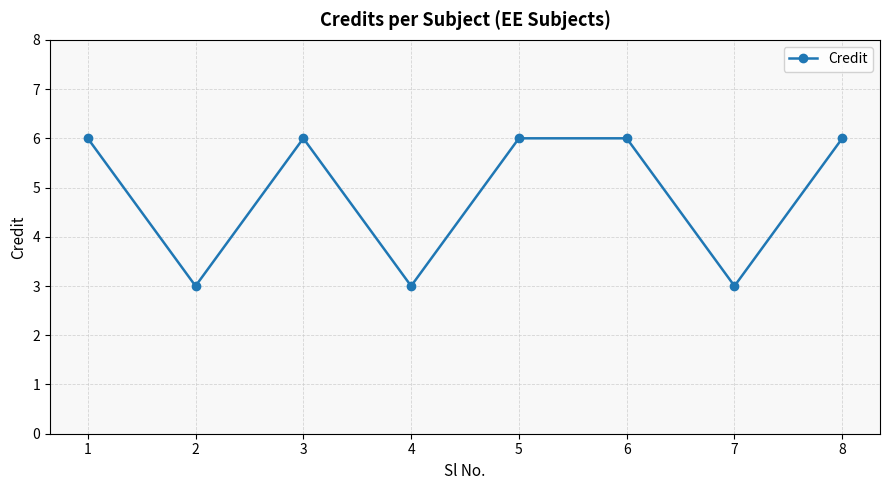

What is the value of the 5th point from the left?

6